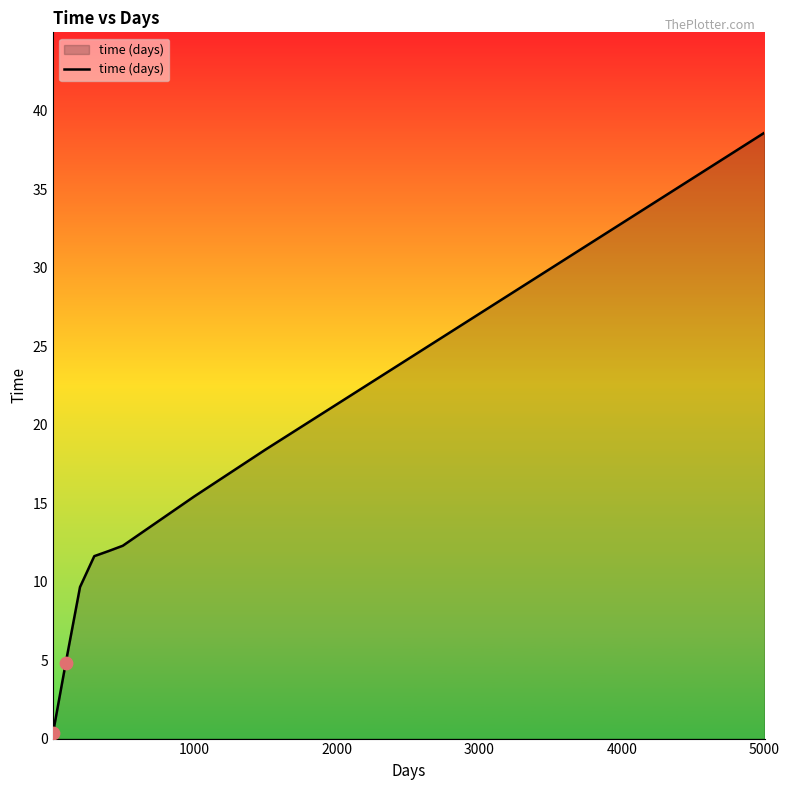

What is the greatest value displayed?

38.6